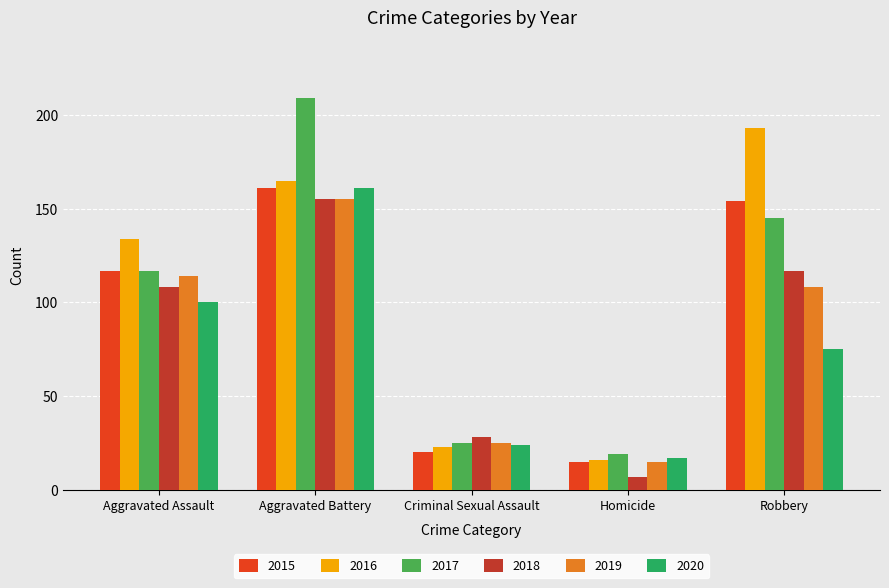

What is the label of the 5th bar from the left?

Robbery